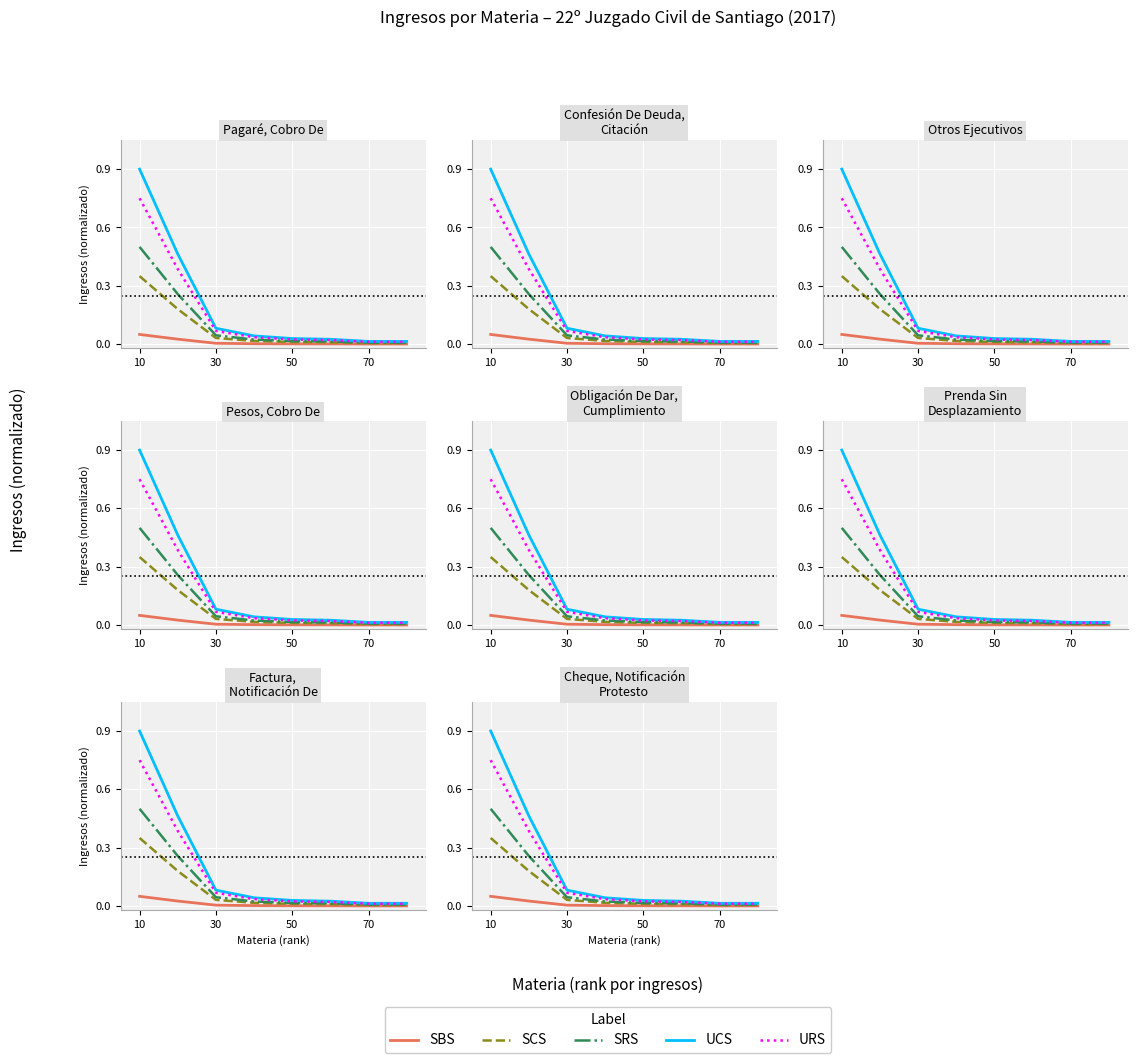

Does the chart display data point markers on the line(s)?

No